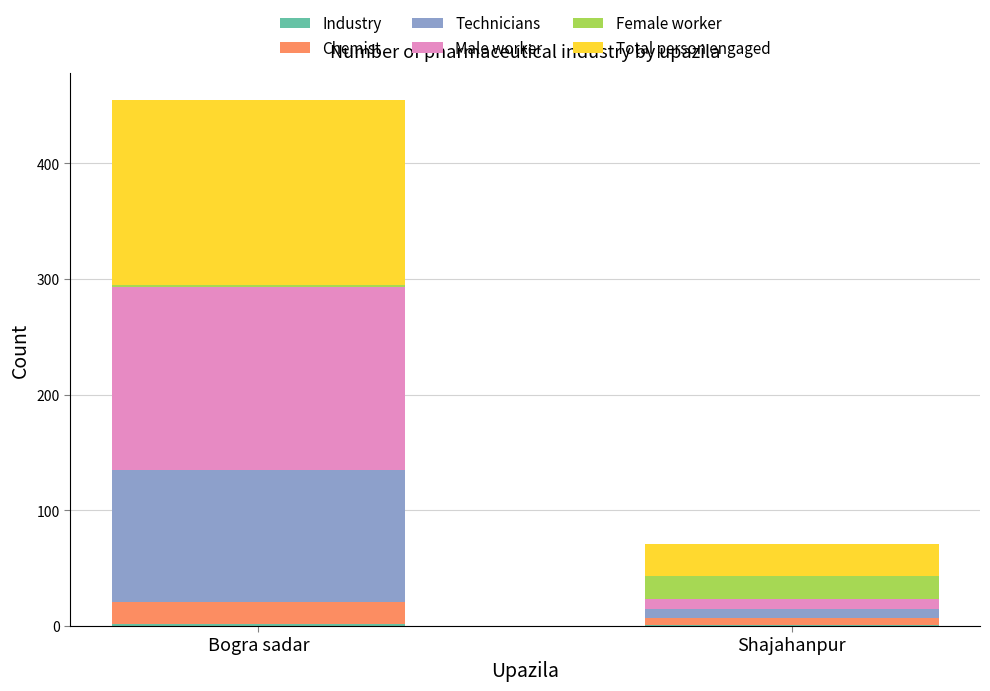

At which category is the sum across all series the highest?

Bogra sadar